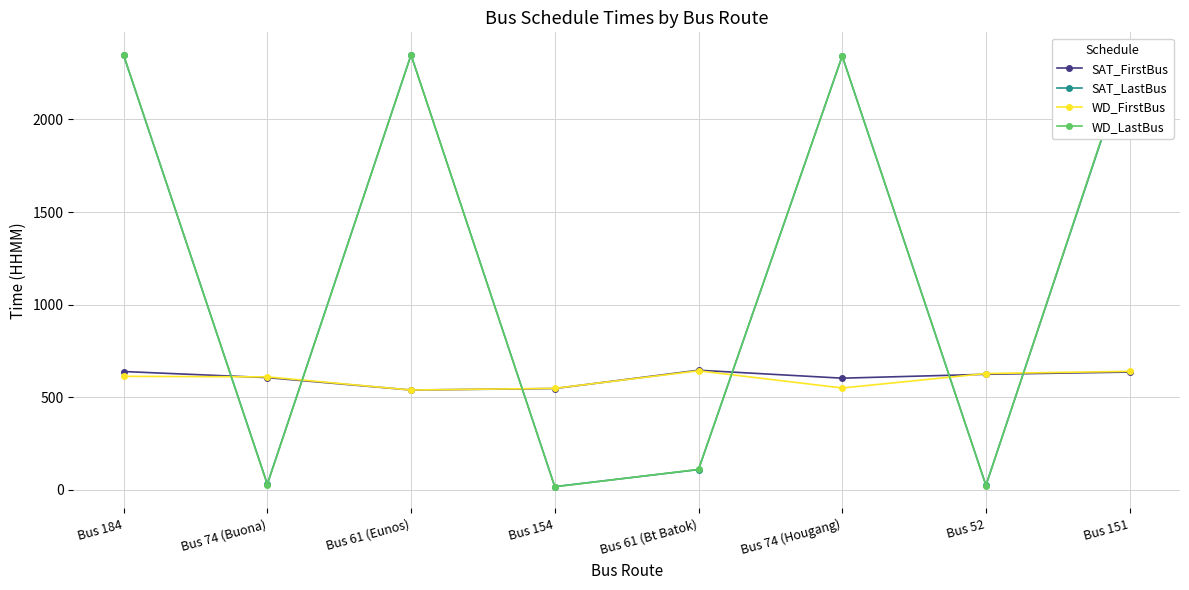

How many values in the WD_LastBus series are below 2343?

4